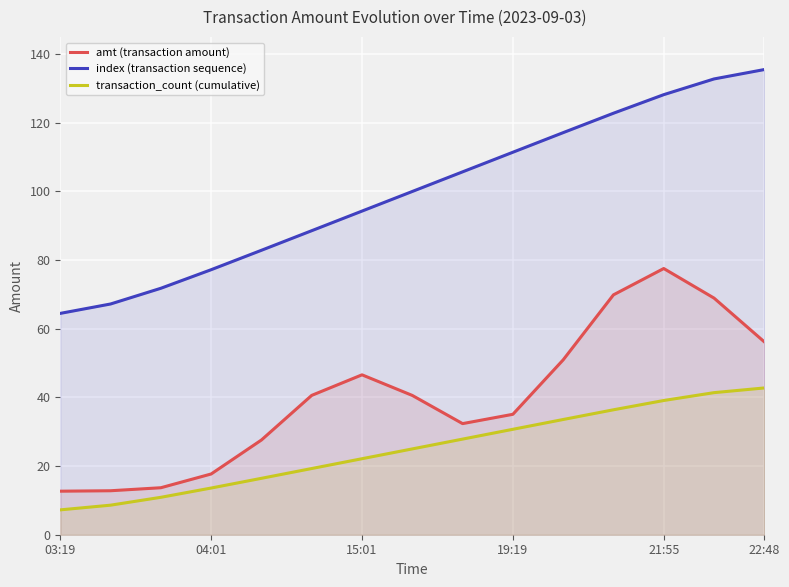

What is the difference between the amt (transaction amount) values at 03:19 and 15:01?

33.9